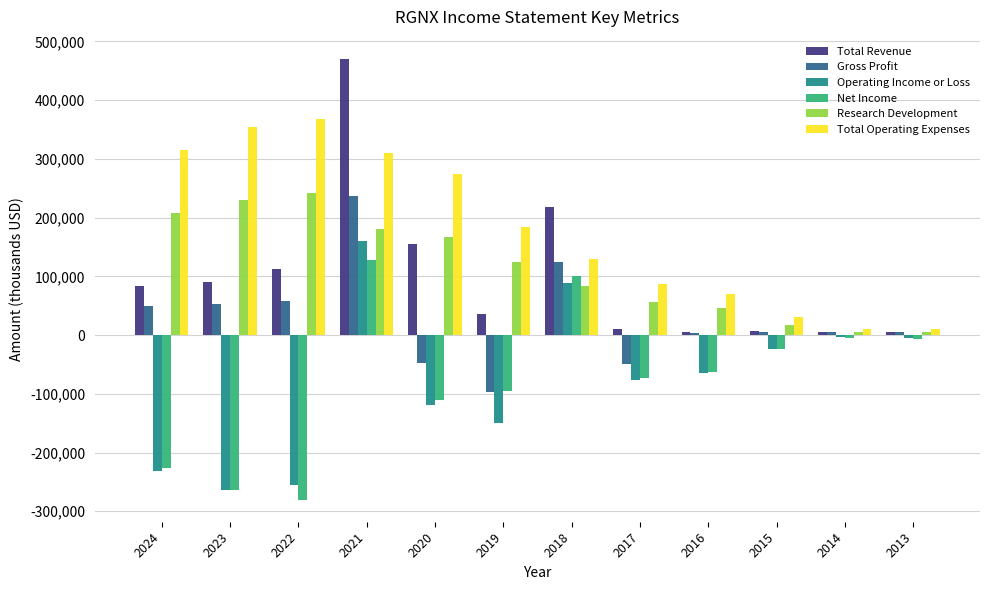

What is the lowest value of the Net Income series?

-280300